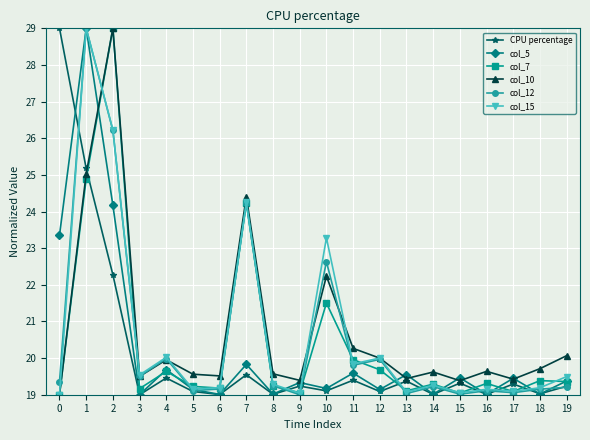

Where is the first local maximum for col_12?

1